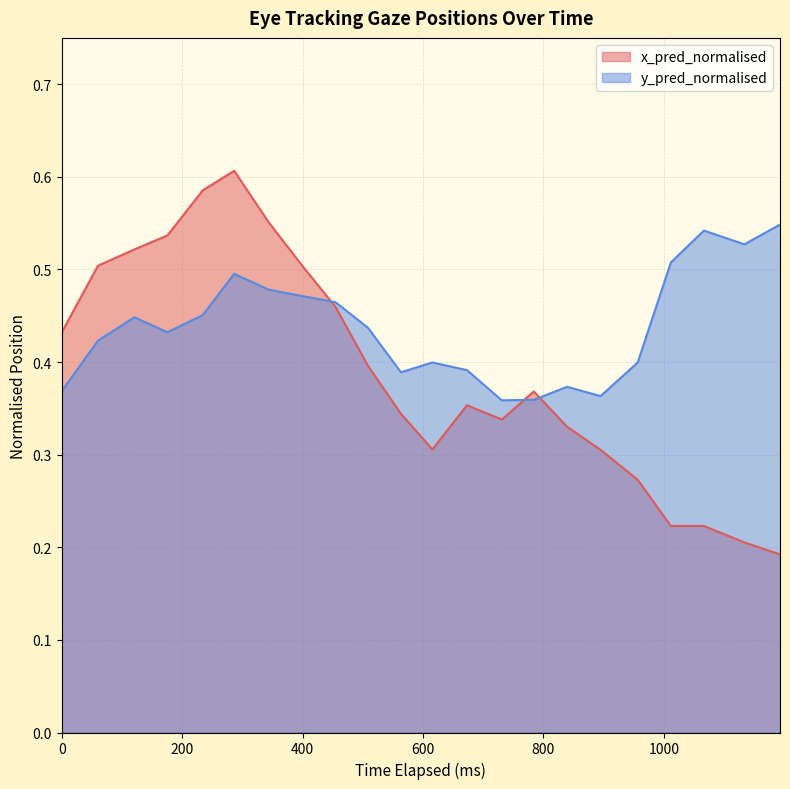

Which series has the largest range (max minus min)?

x_pred_normalised